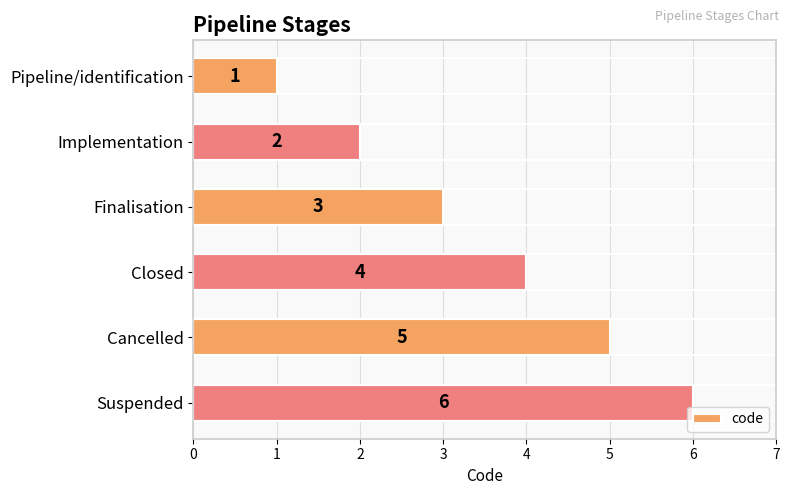

Approximately how many times larger is the value at Pipeline/identification compared to Implementation?

0.5